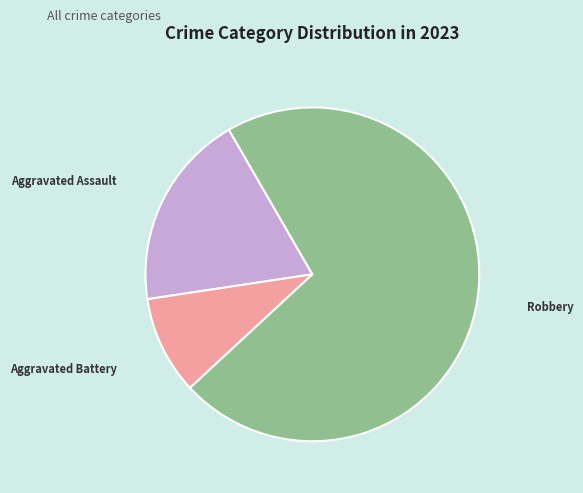

The Robbery slice represents 71% of the pie. True or false?

True